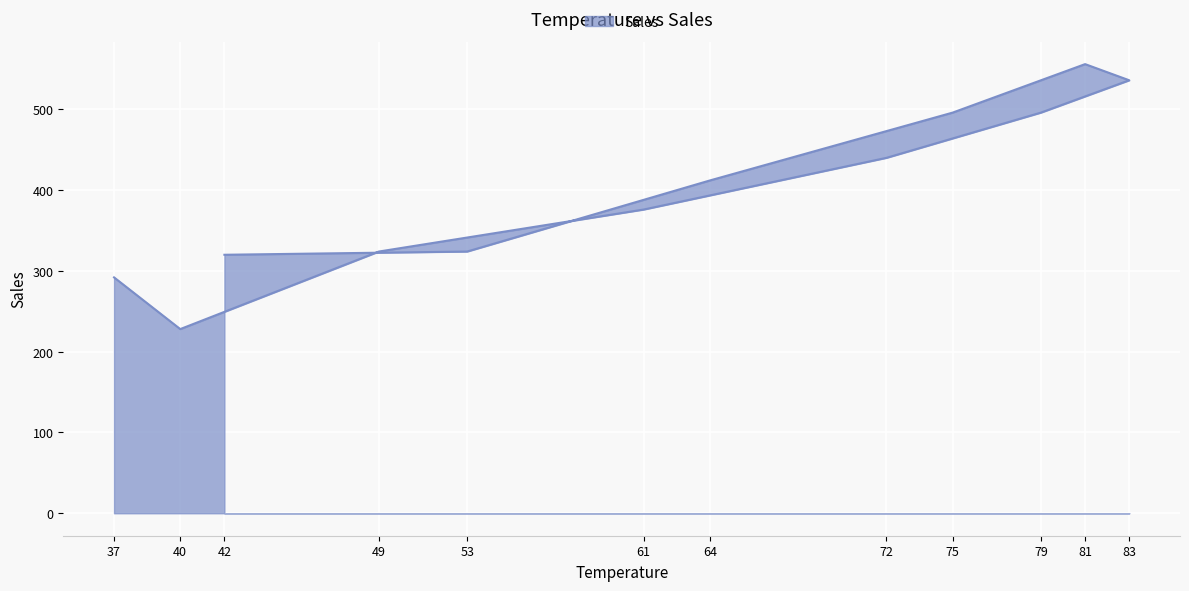

How many data points does each series have?

12